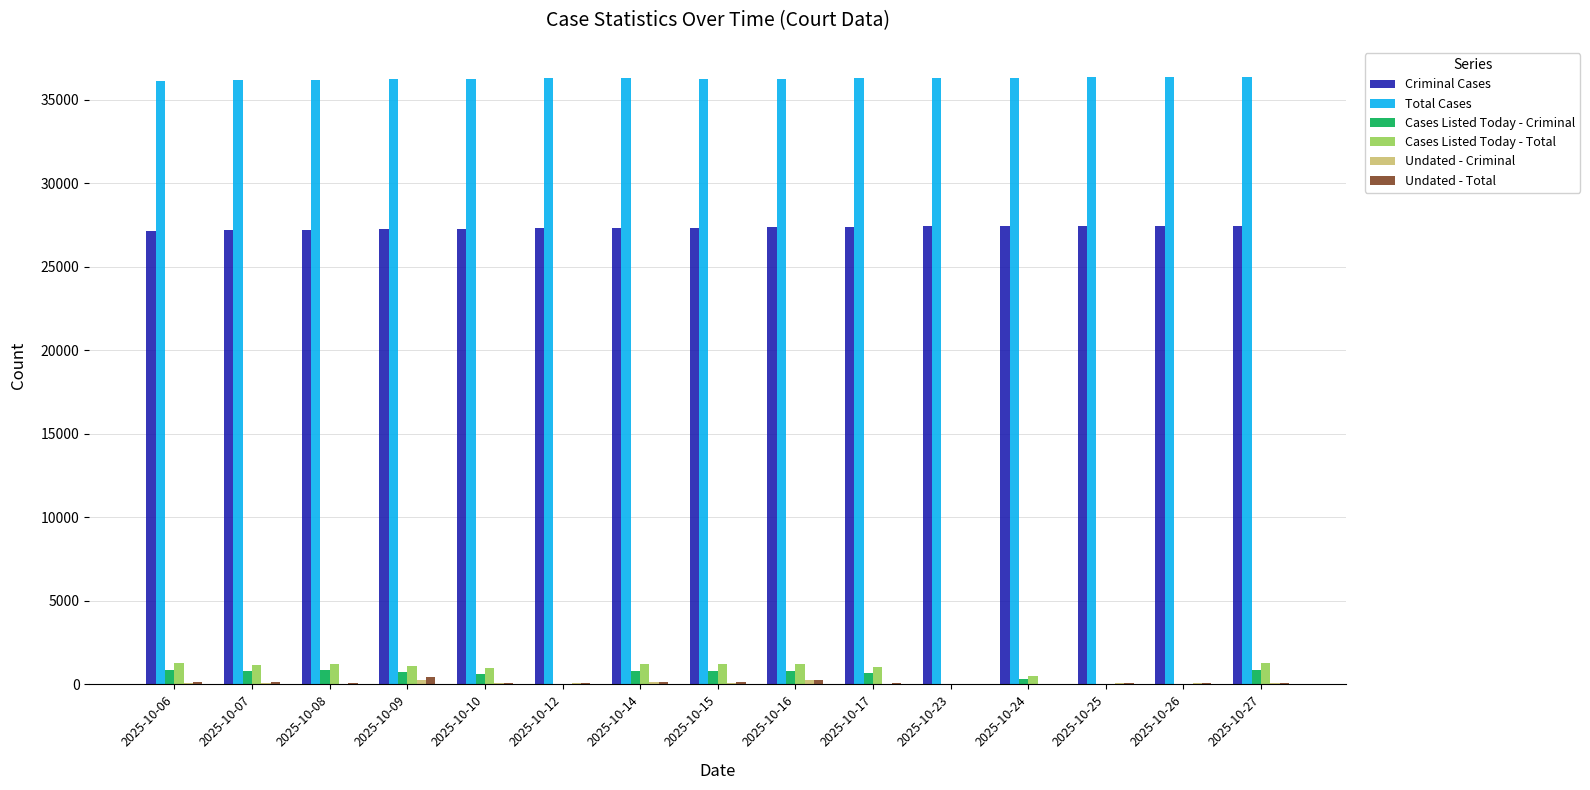

Which series has the largest total across all categories?

Total Cases